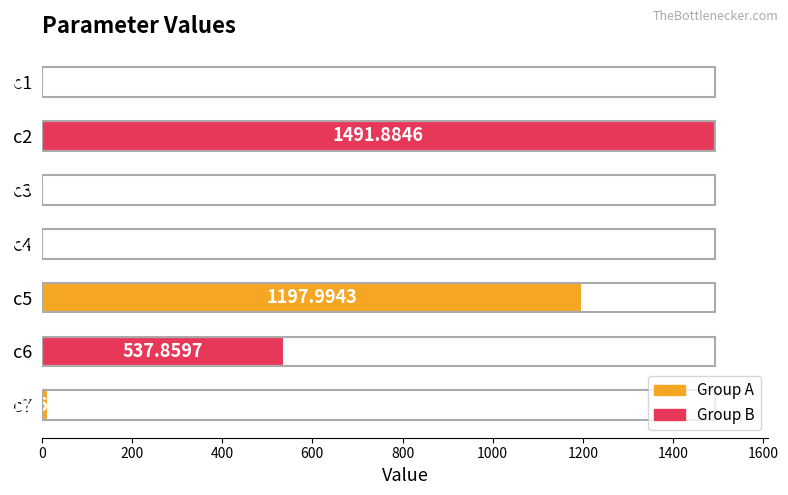

What is the change in value from c2 to c6?

-954.0